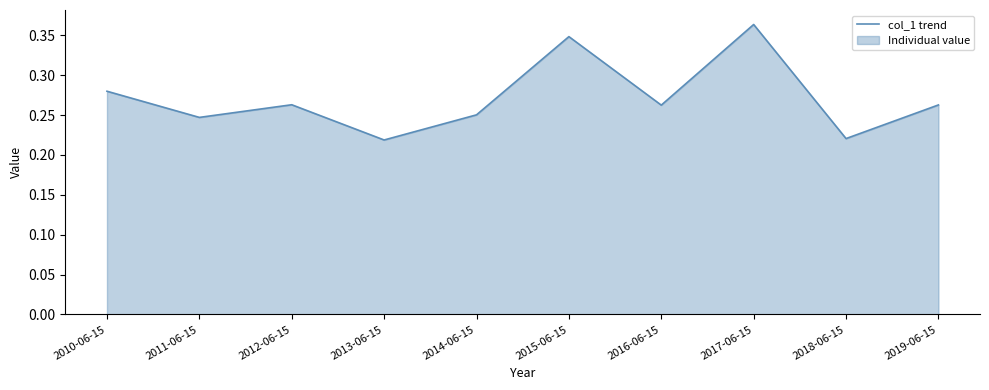

Does the chart display data point markers on the line(s)?

No